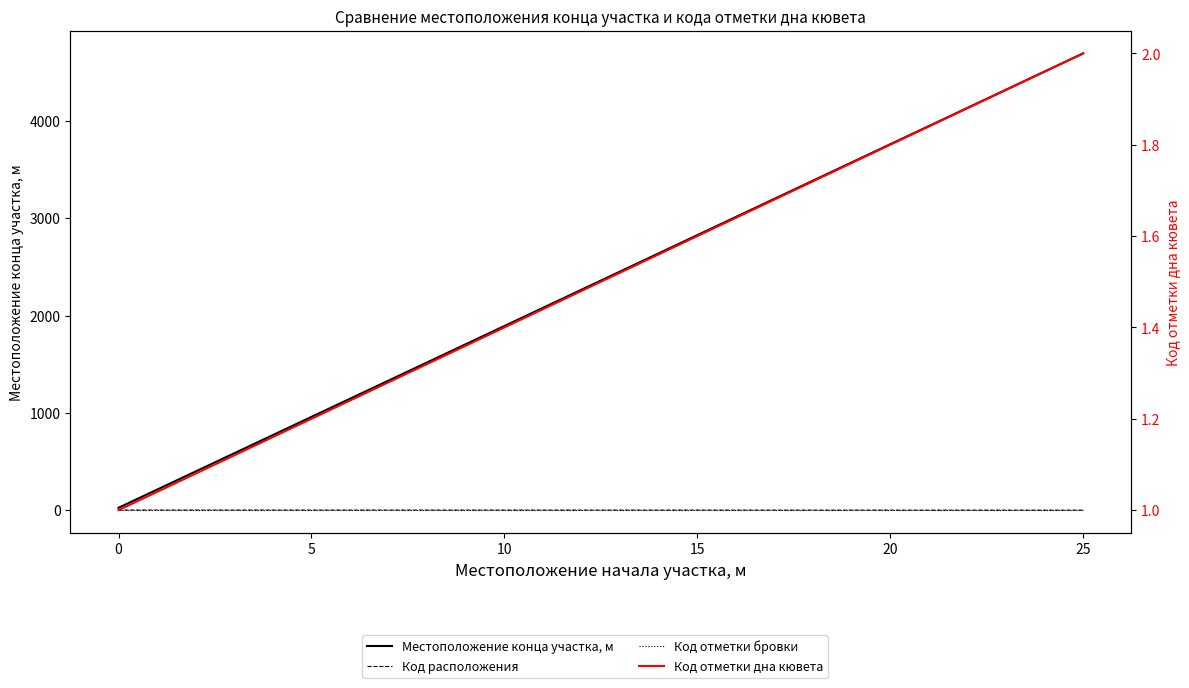

The value of Код отметки дна кювета at 0 is 0. True or false?

False